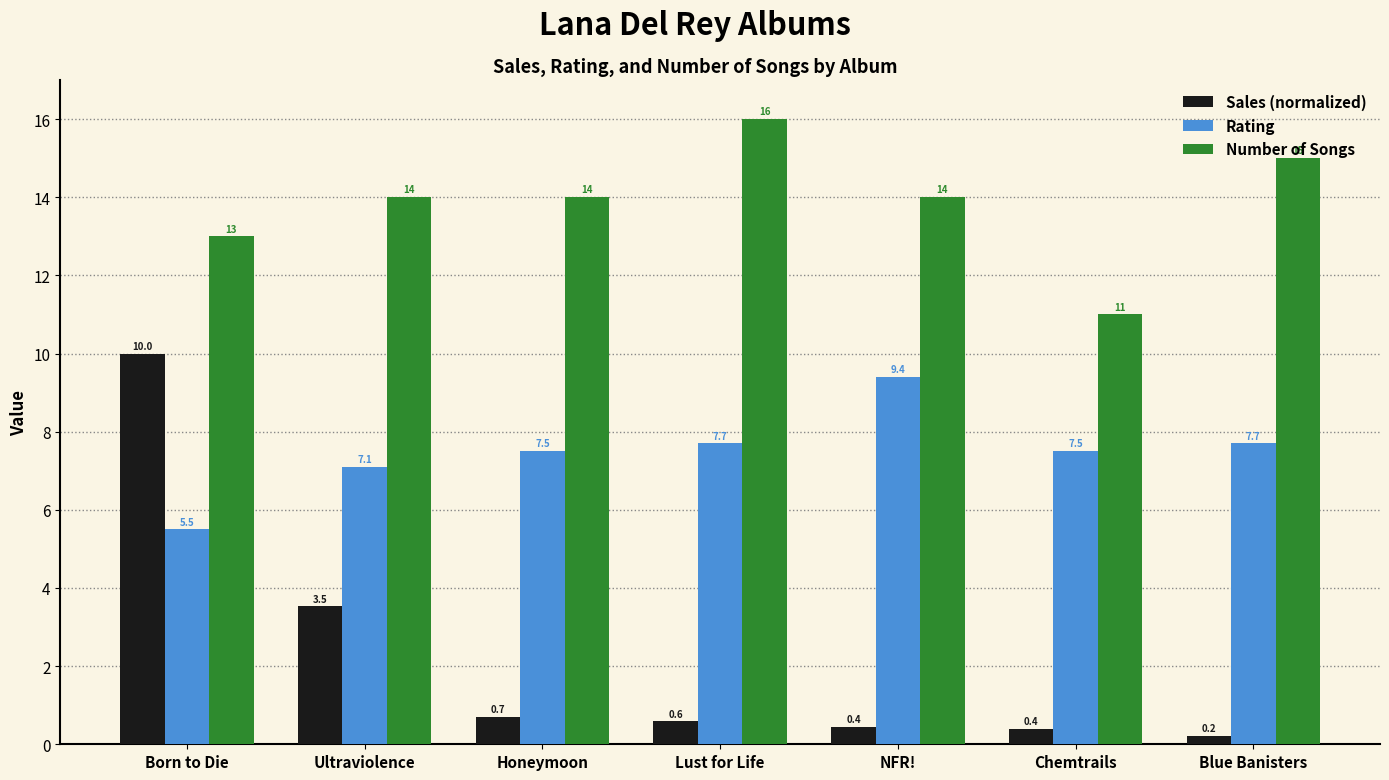

At which category does the chart reach its peak across all series?

Lust for Life